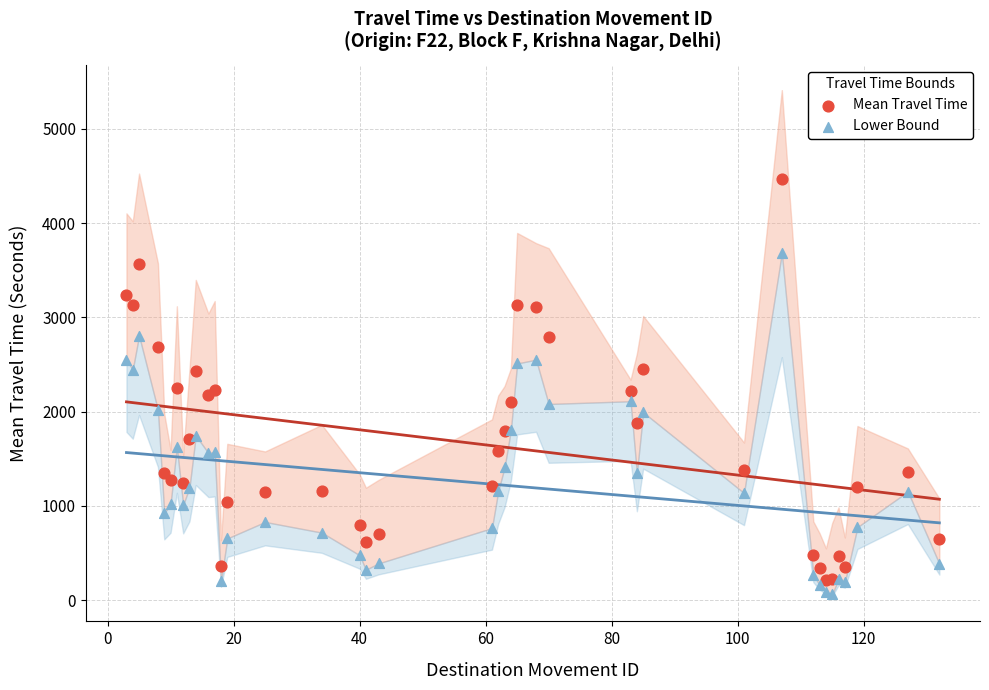

What are all the series names shown in the legend?

Mean Travel Time, Lower Bound